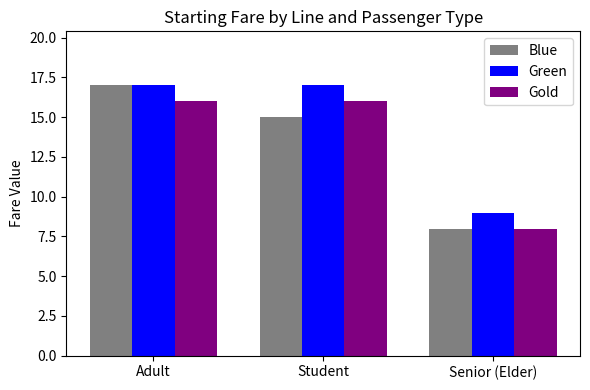

Which series has the largest total across all categories?

Green